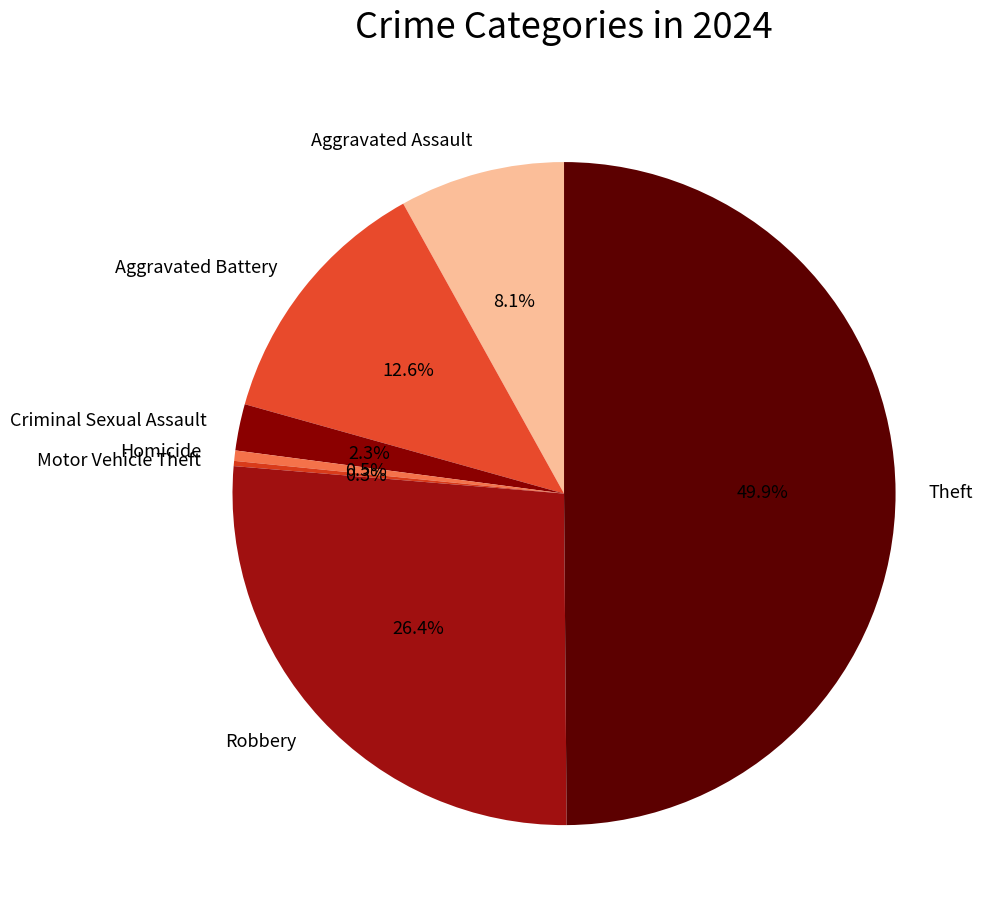

To the nearest percent, what is the difference between the Homicide and Robbery slice percentages?

26%